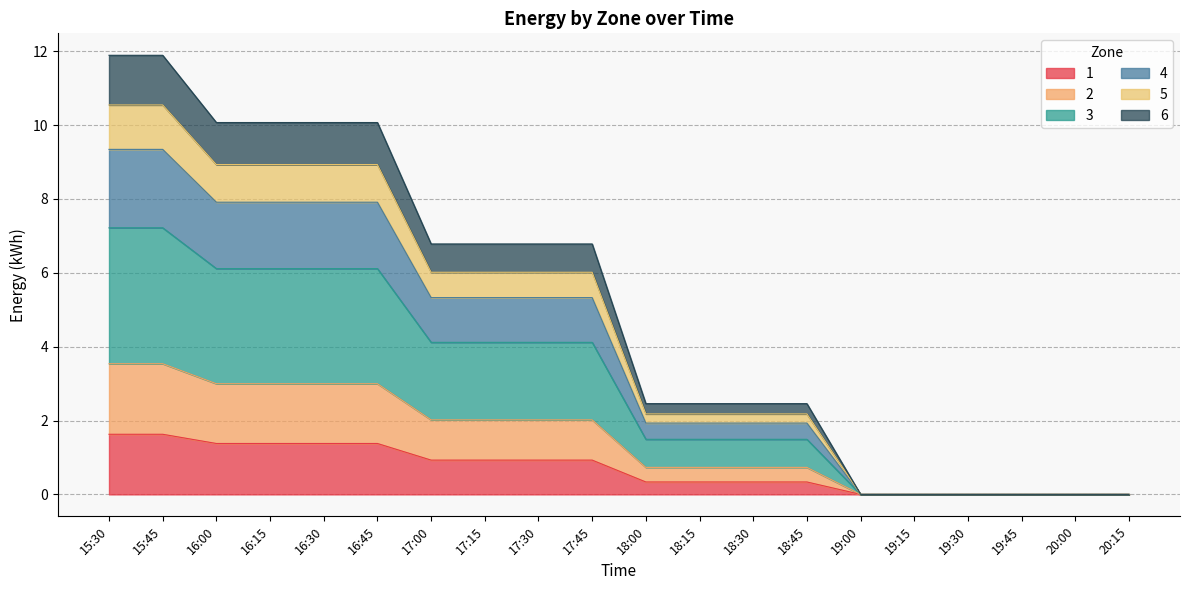

What is the total value across all series at 16:45?

10.1